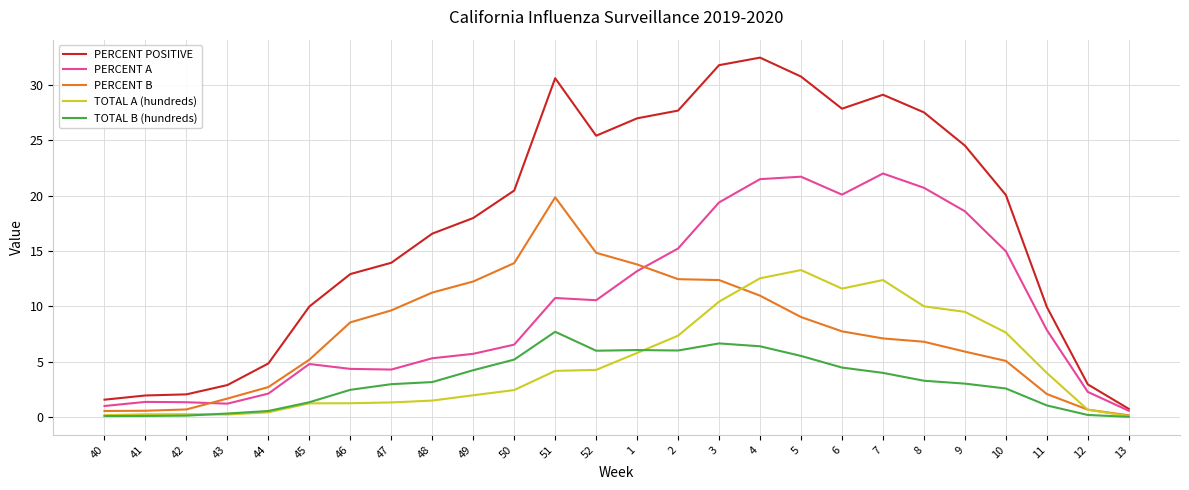

List the series in order of their peak value, lowest first.

TOTAL B (hundreds), TOTAL A (hundreds), PERCENT B, PERCENT A, PERCENT POSITIVE